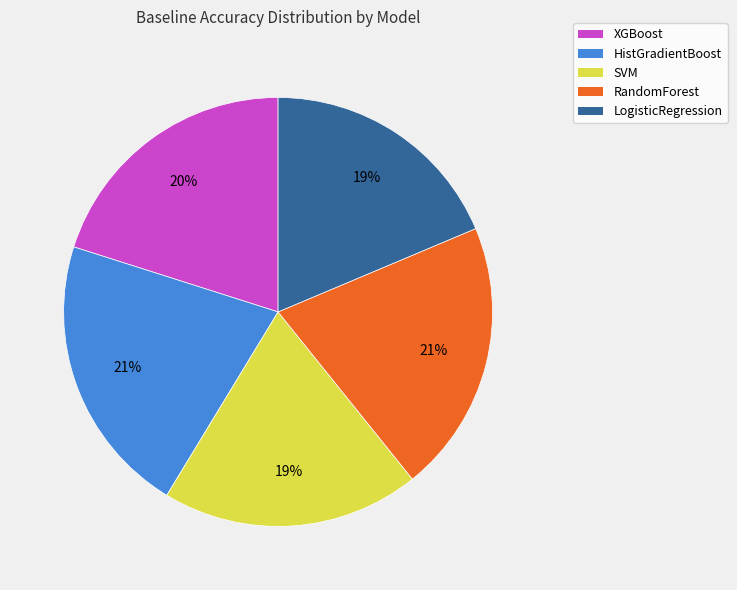

Does SVM represent more than half of the total?

No